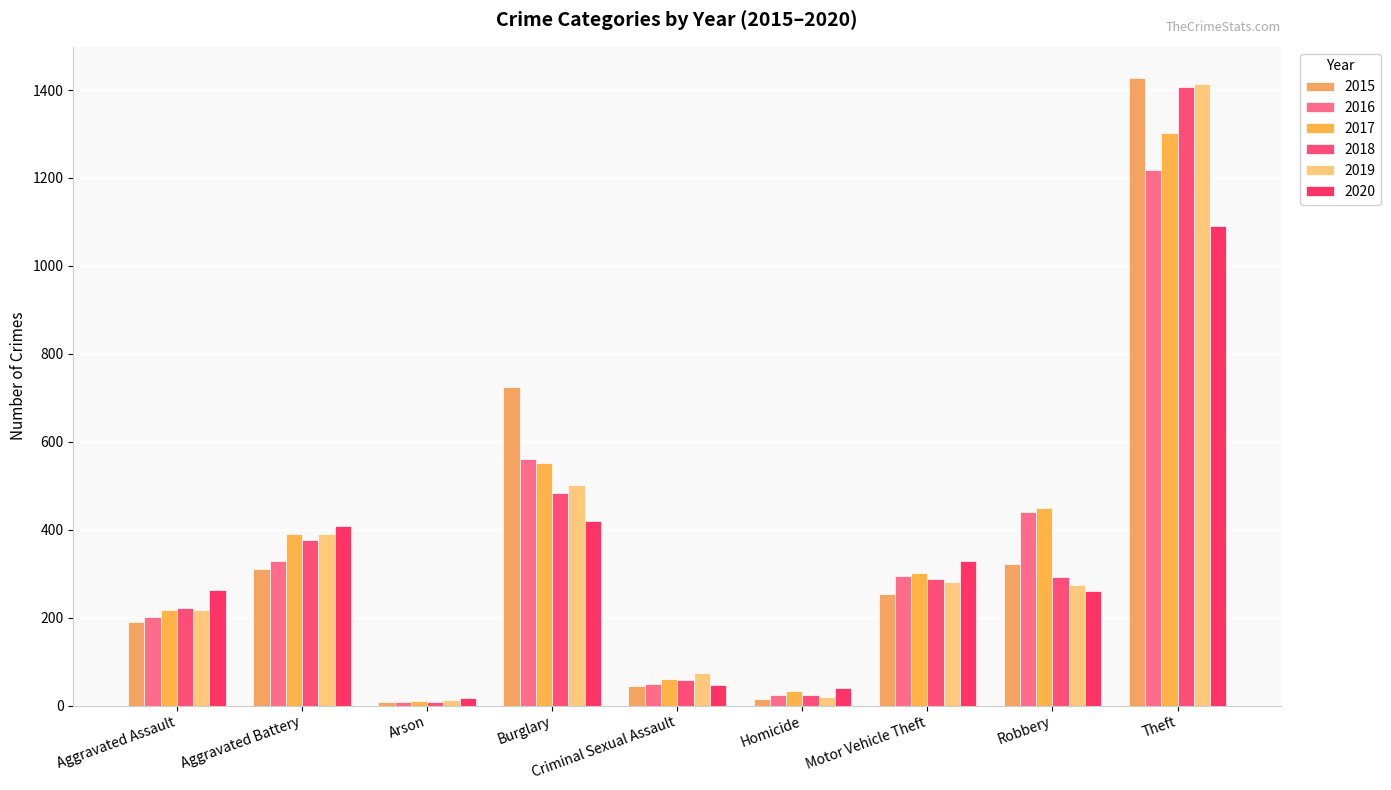

Between Motor Vehicle Theft and Burglary, which is larger?

Burglary